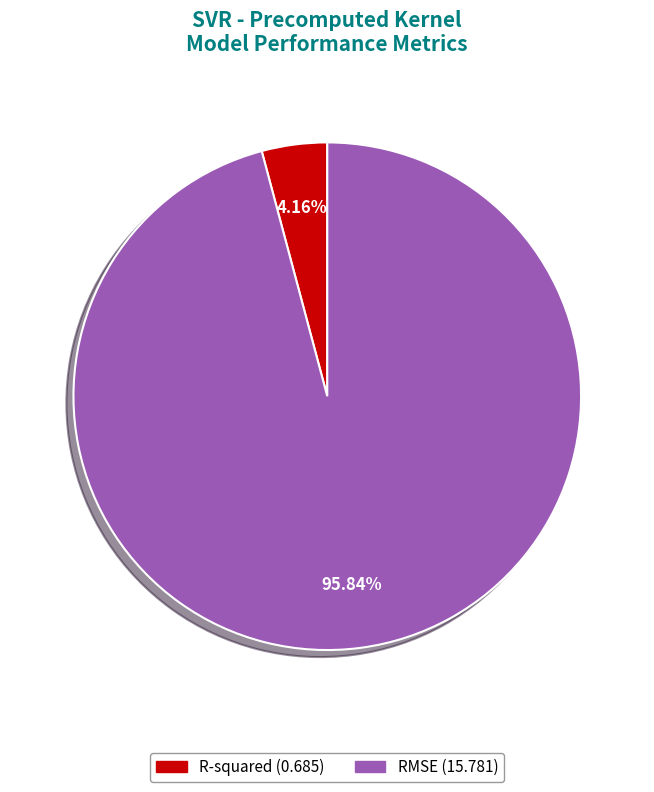

The RMSE slice represents 96% of the pie. True or false?

True